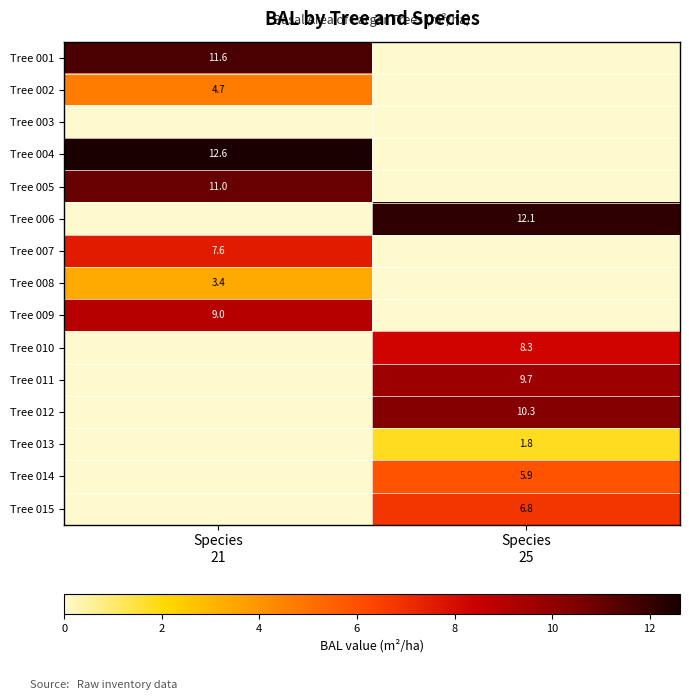

At which category is the sum across all series the highest?

Species
21